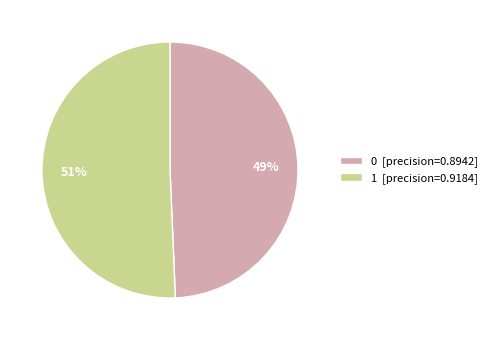

Does 0 account for over 50% of the chart?

No